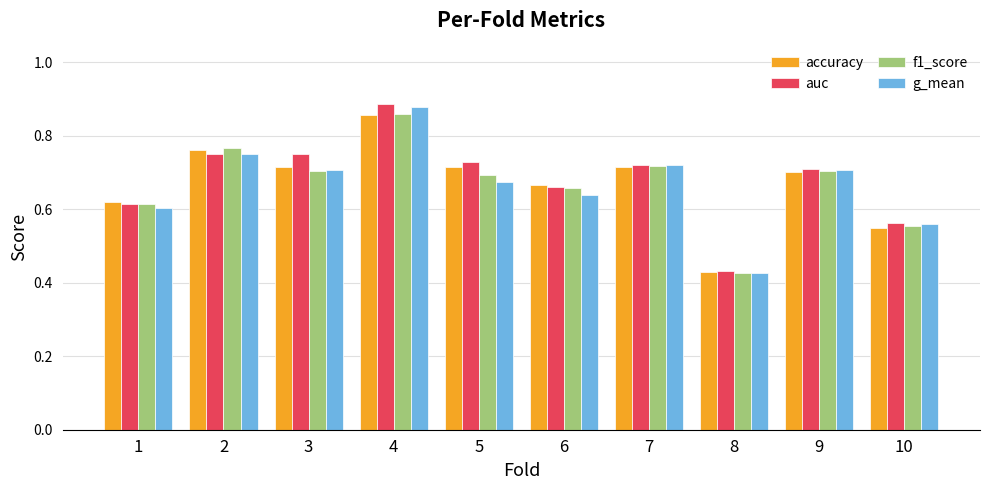

Count the accuracy values in the range 0 to 1.

10